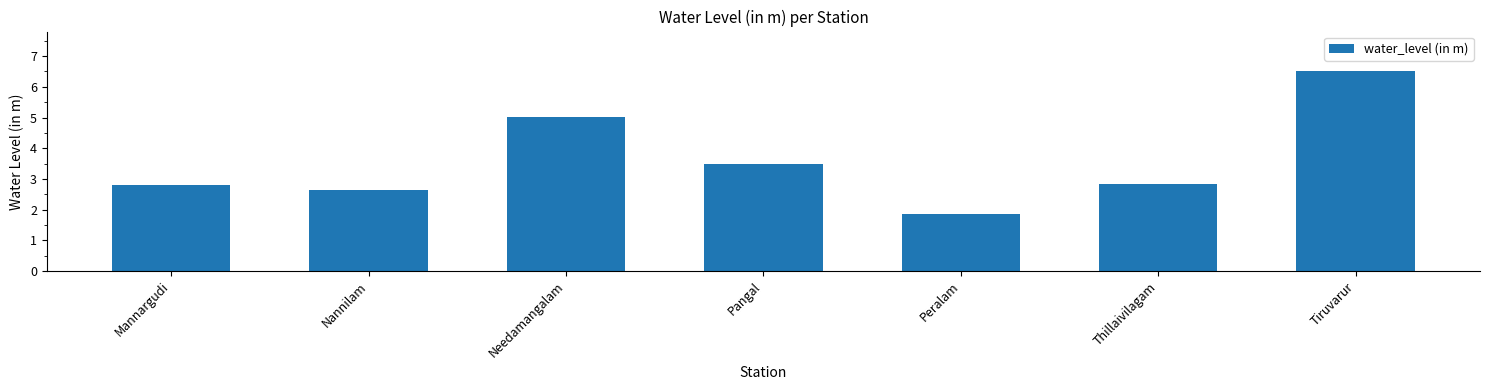

What is the sum of the values at Needamangalam and Pangal?

8.5